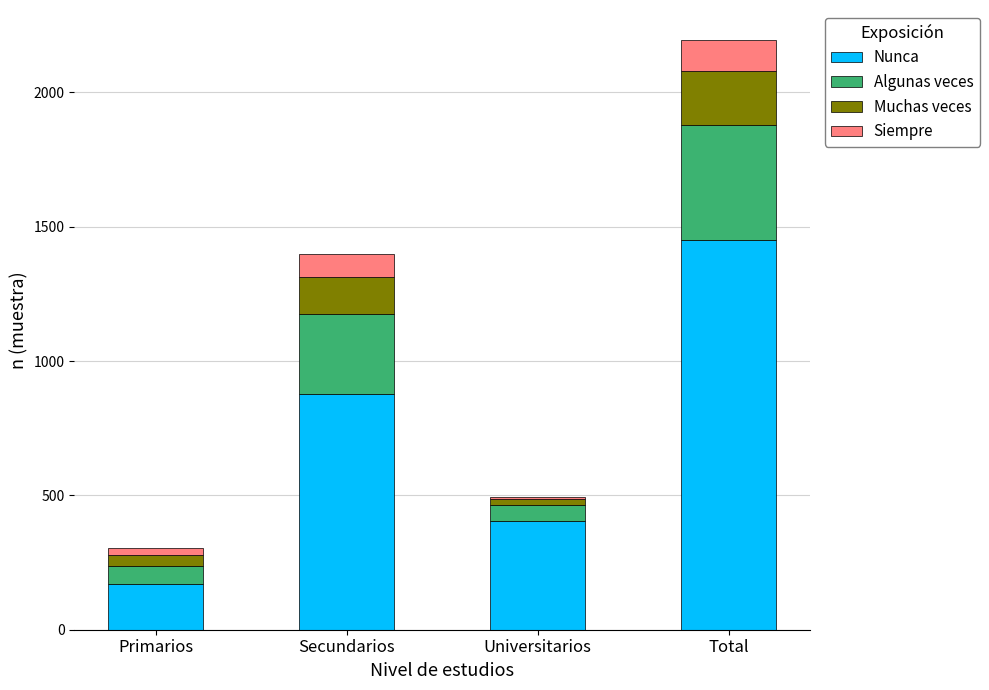

Reading right to left, what are the values for Nunca?

Total=1449	Universitarios=403	Secundarios=876	Primarios=170